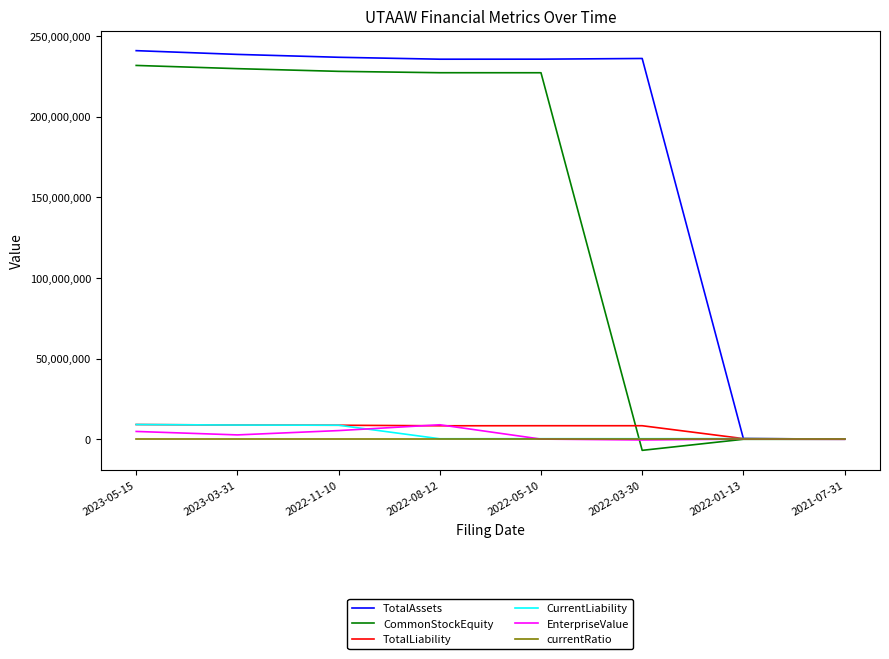

What is the difference between the maximum and minimum values in the TotalAssets series?

240881182.0